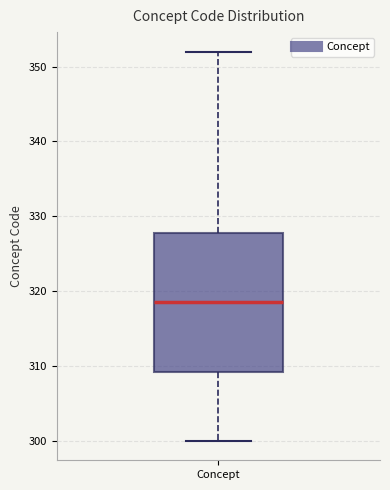

Where does the lower whisker of the box for Concept end on the y-axis? The values are not printed on the chart, so give them approximately, as read against the axis.

300